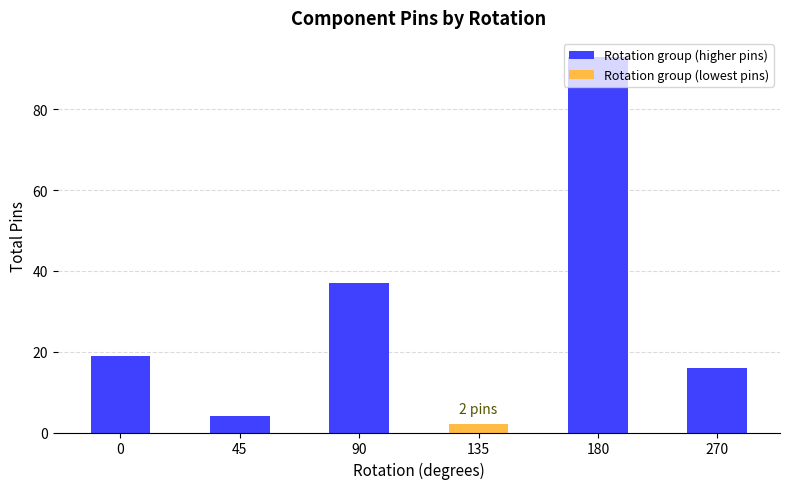

What is the minimum value shown in the chart?

2